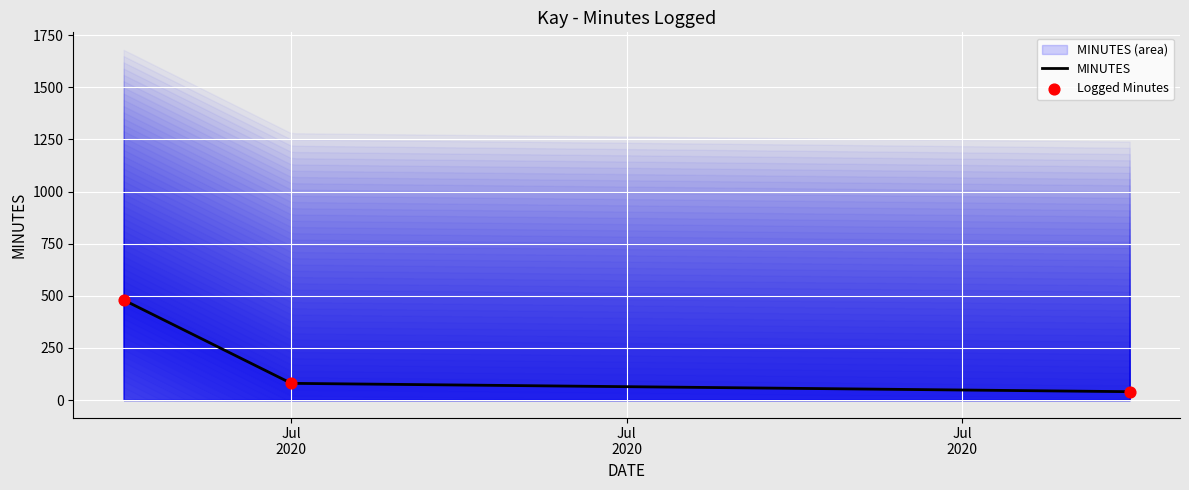

Approximately how many times larger is the value at 2020-07-14 compared to 2020-07-20?

1.5